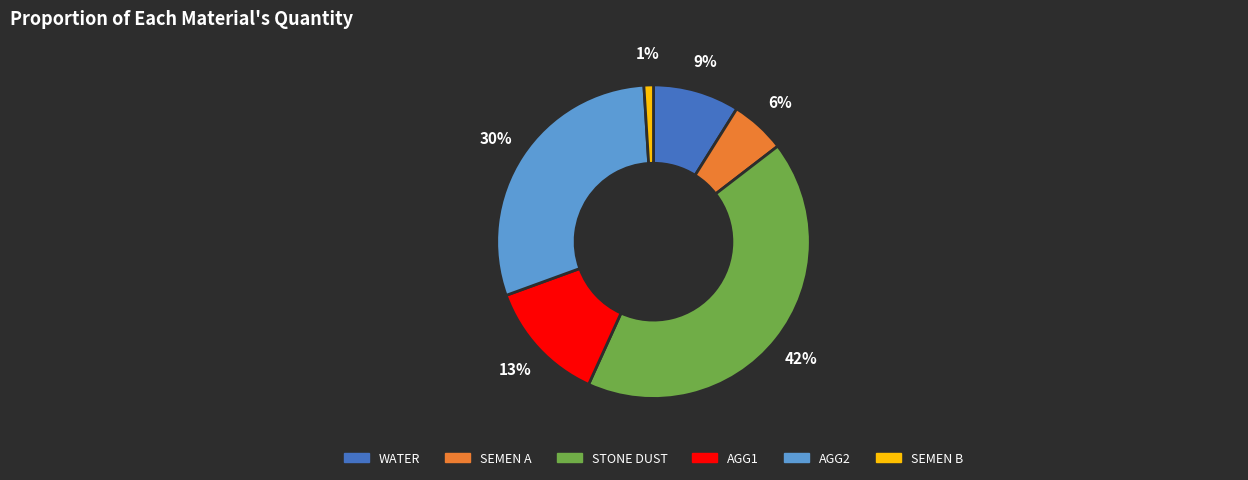

Is there any slice that represents more than half of the pie?

No